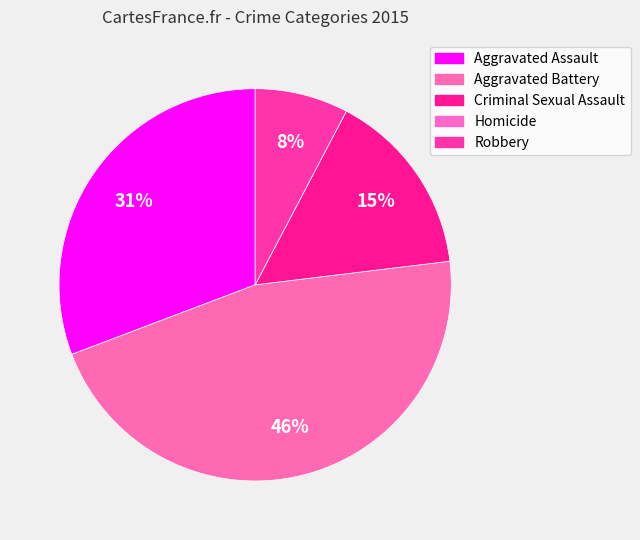

What is the smallest slice in the pie chart?

Homicide